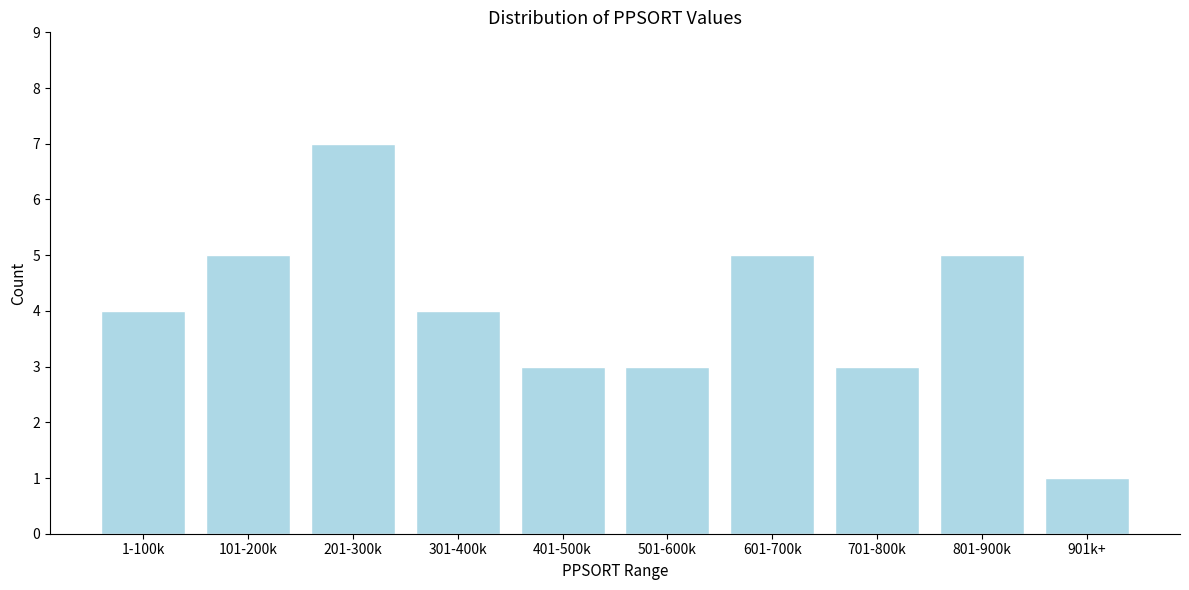

Reading right to left, what are all the values shown in this chart?

901k+=1	801-900k=5	701-800k=3	601-700k=5	501-600k=3	401-500k=3	301-400k=4	201-300k=7	101-200k=5	1-100k=4